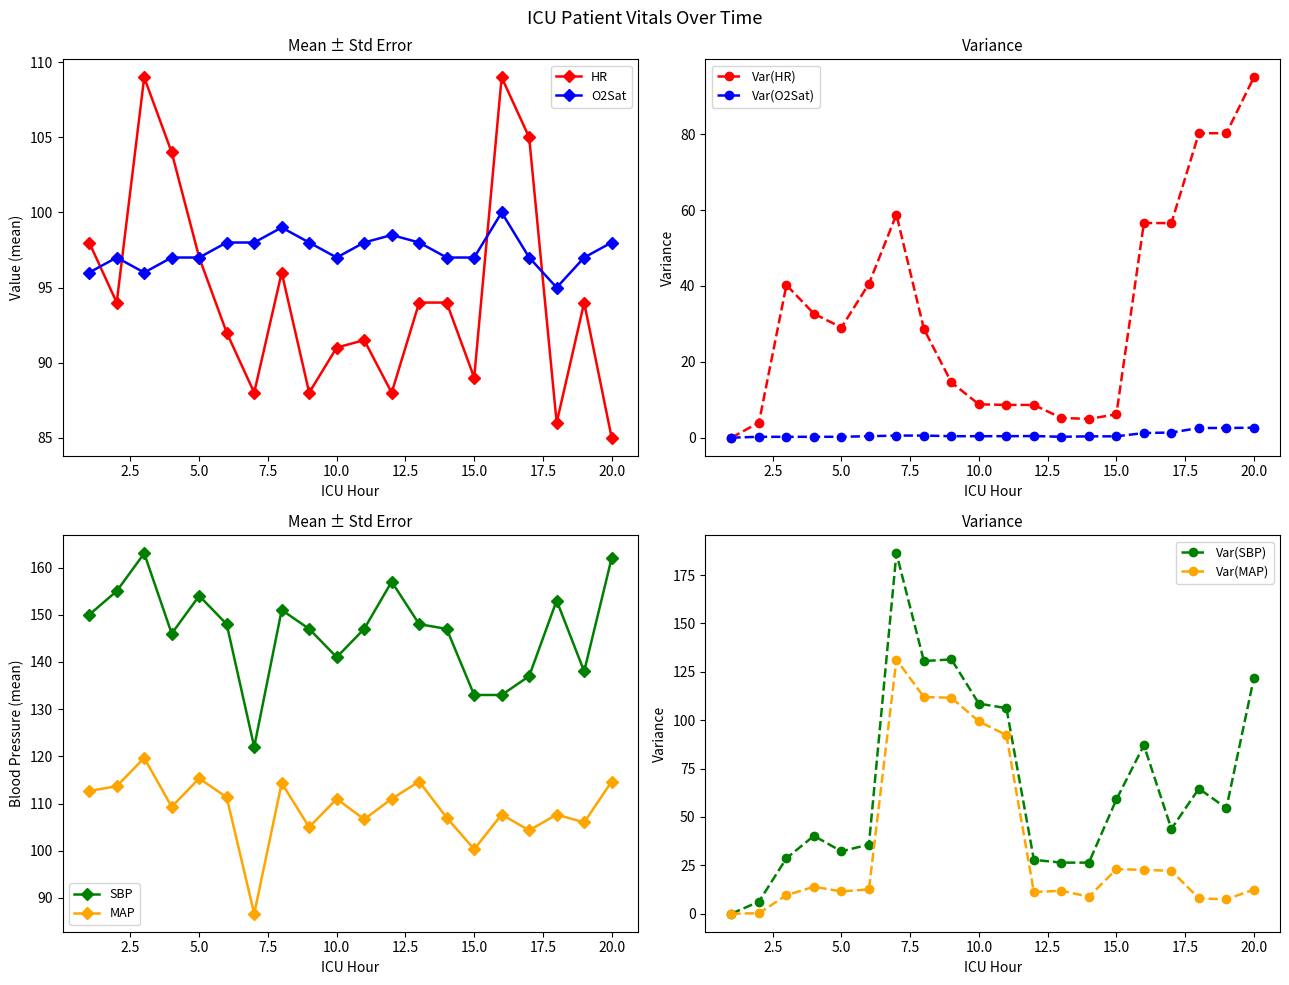

Reading left to right, what are all the values shown in this chart?

HR: 98.0	94.0	109.0	104.0	97.0	92.0	88.0	96.0	88.0	91.0	91.5	88.0	94.0	94.0	89.0	109.0	105.0	86.0	94.0	85.0
SBP: 150.0	155.0	163.0	146.0	154.0	148.0	122.0	151.0	147.0	141.0	147.0	157.0	148.0	147.0	133.0	133.0	137.0	153.0	138.0	162.0
MAP: 112.7	113.7	119.7	109.3	115.3	111.3	86.7	114.3	105.0	111.0	106.7	111.0	114.7	107.0	100.3	107.7	104.3	107.7	106.0	114.7
O2Sat: 96.0	97.0	96.0	97.0	97.0	98.0	98.0	99.0	98.0	97.0	98.0	98.5	98.0	97.0	97.0	100.0	97.0	95.0	97.0	98.0